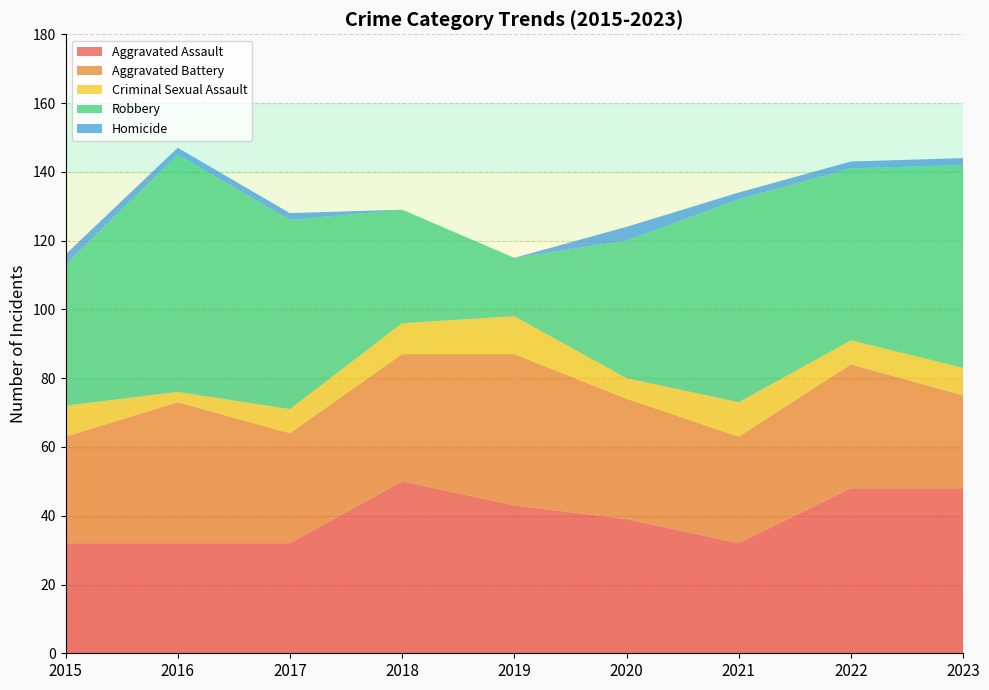

Reading left to right, list all the values displayed in this chart.

Aggravated Assault: 2015=32	2016=32	2017=32	2018=50	2019=43	2020=39	2021=32	2022=48	2023=48
Aggravated Battery: 2015=31	2016=41	2017=32	2018=37	2019=44	2020=35	2021=31	2022=36	2023=27
Criminal Sexual Assault: 2015=9	2016=3	2017=7	2018=9	2019=11	2020=6	2021=10	2022=7	2023=8
Robbery: 2015=41	2016=69	2017=55	2018=33	2019=17	2020=40	2021=59	2022=50	2023=59
Homicide: 2015=3	2016=2	2017=2	2018=0	2019=0	2020=4	2021=2	2022=2	2023=2